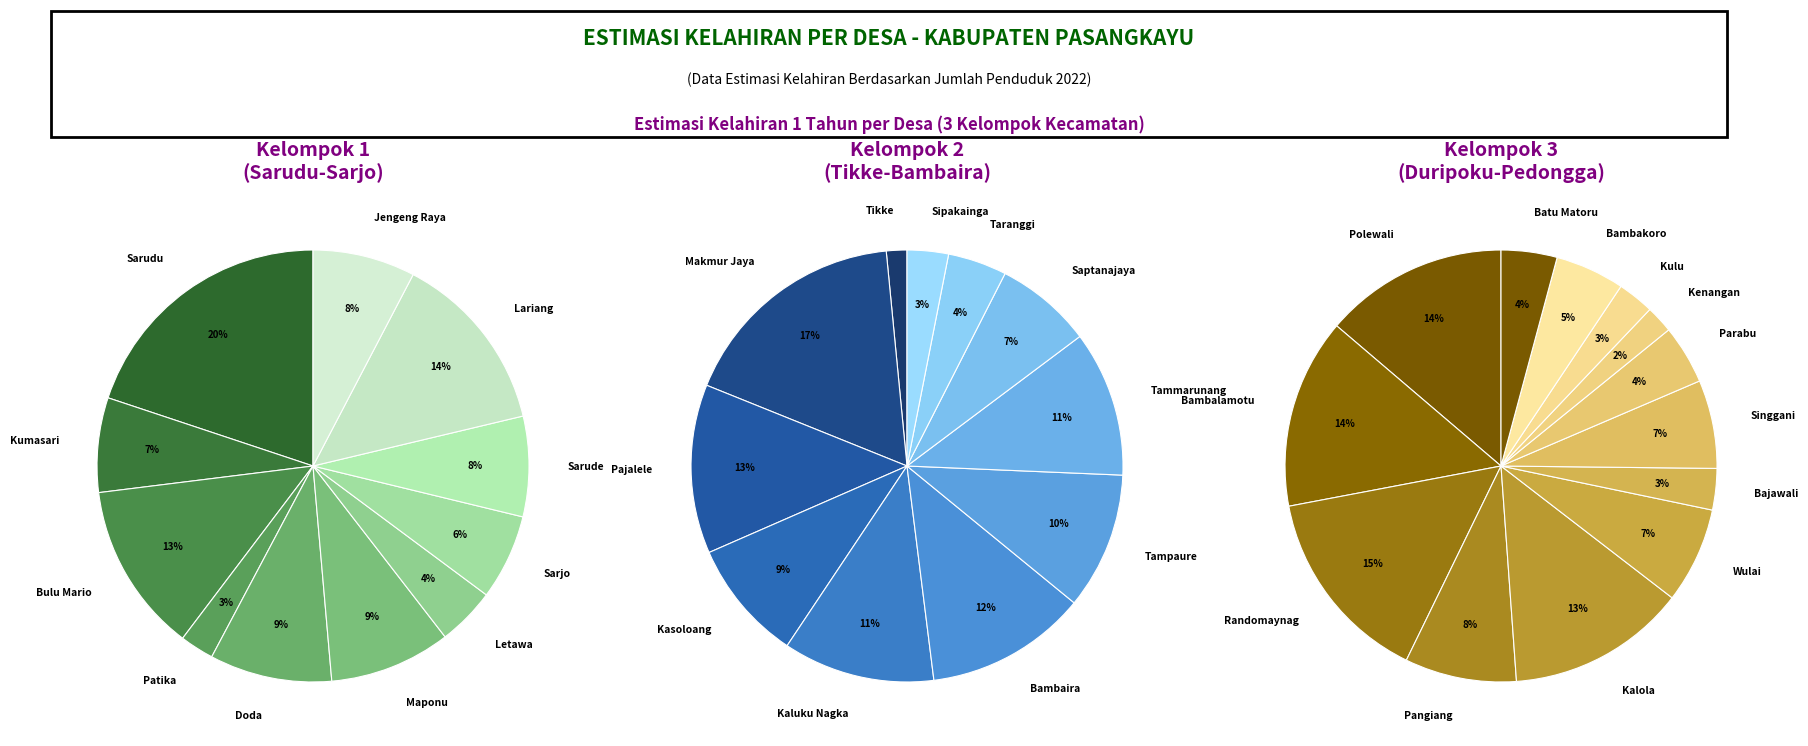

How many segments does this pie chart have?

35